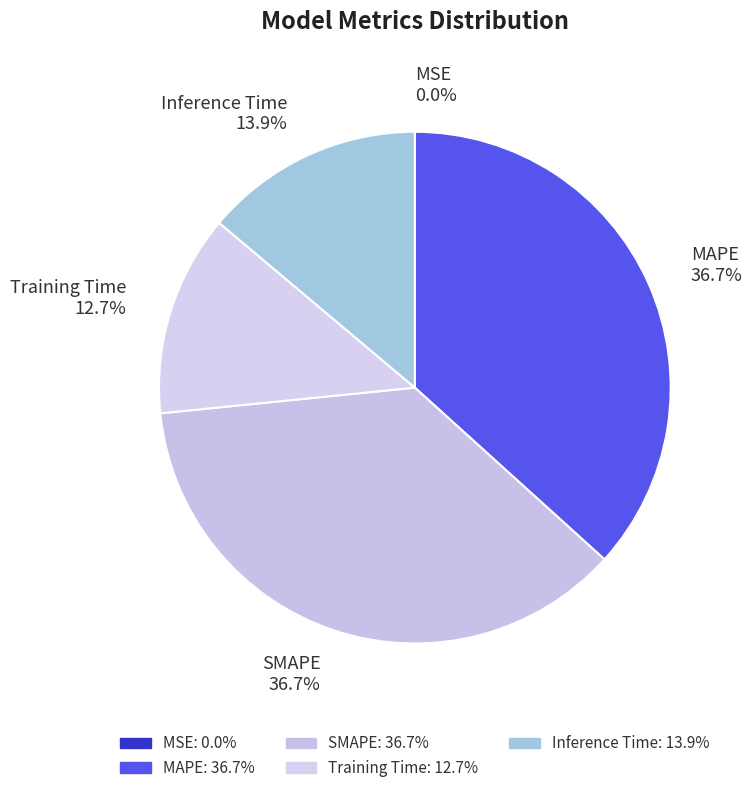

What percentage is the MAPE slice, to the nearest percent?

37%